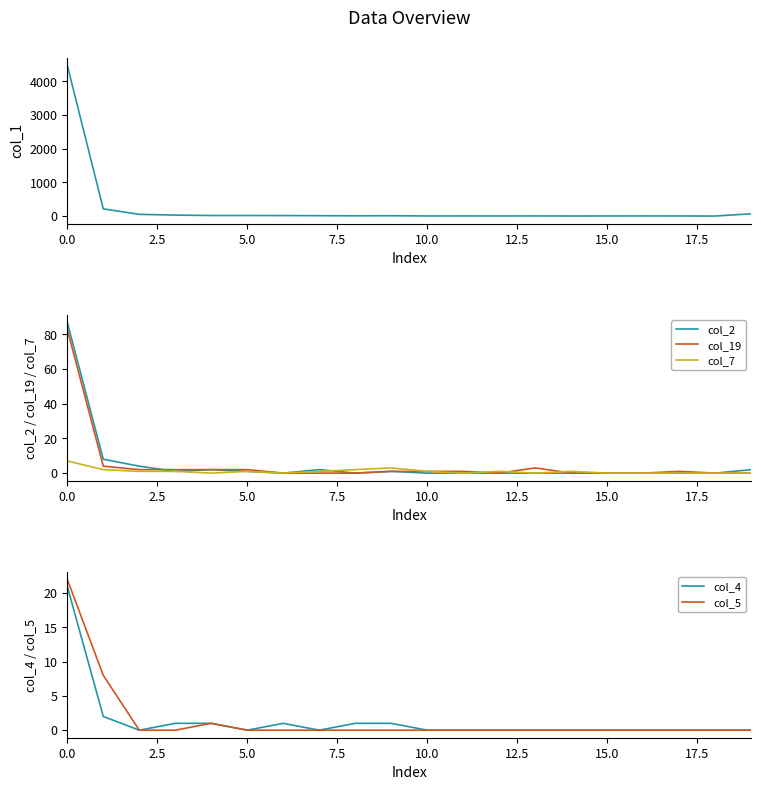

What is the maximum value for col_5?

22